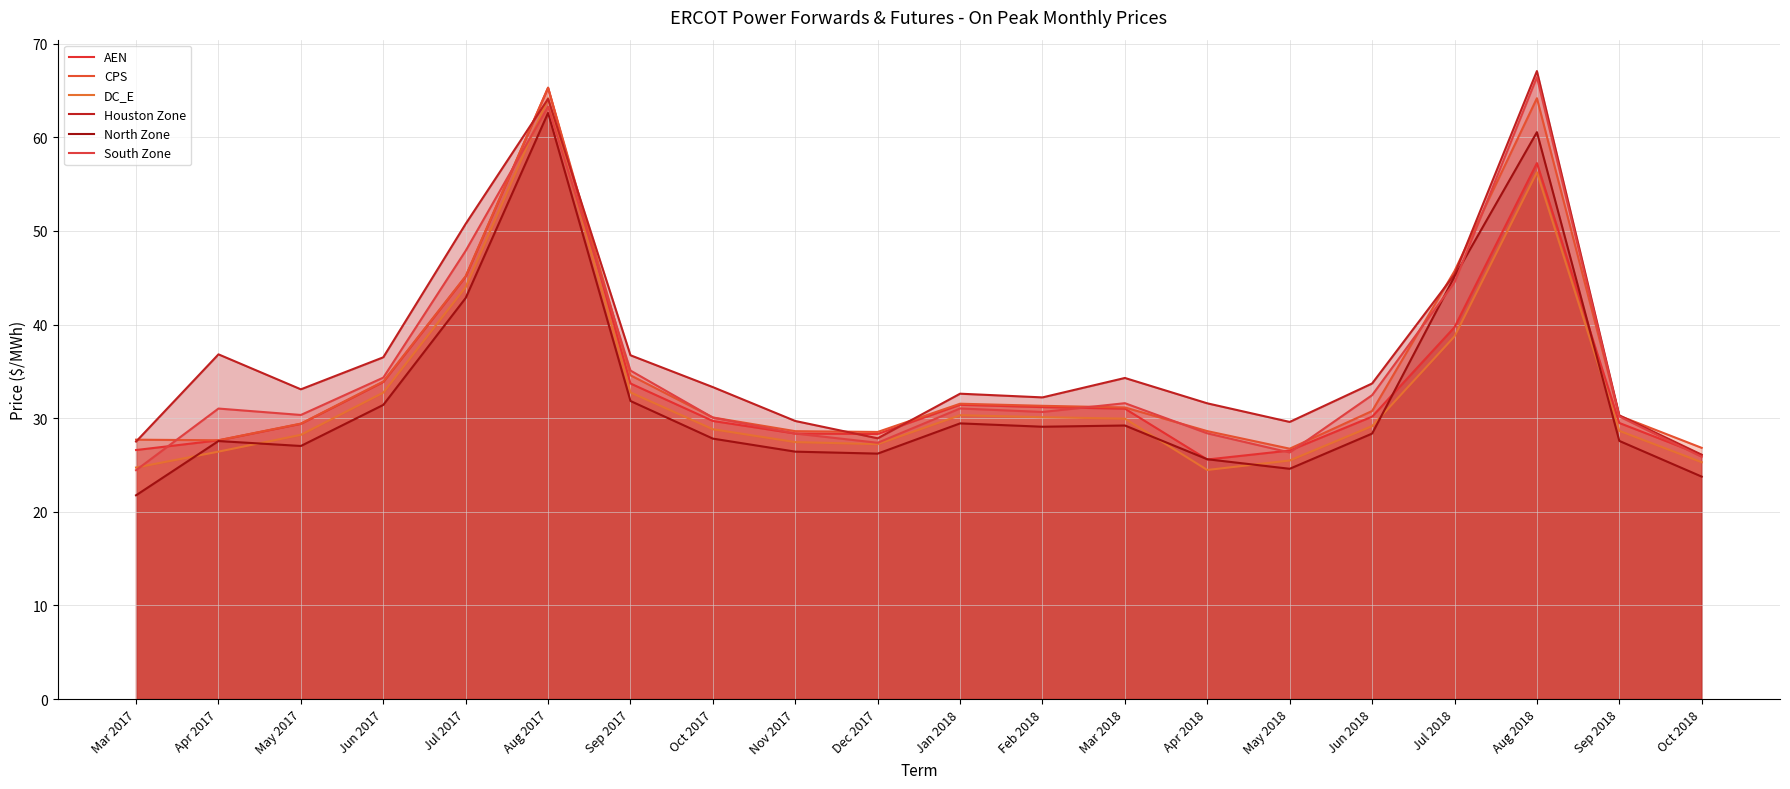

How many interior local valleys does the CPS series have?

3